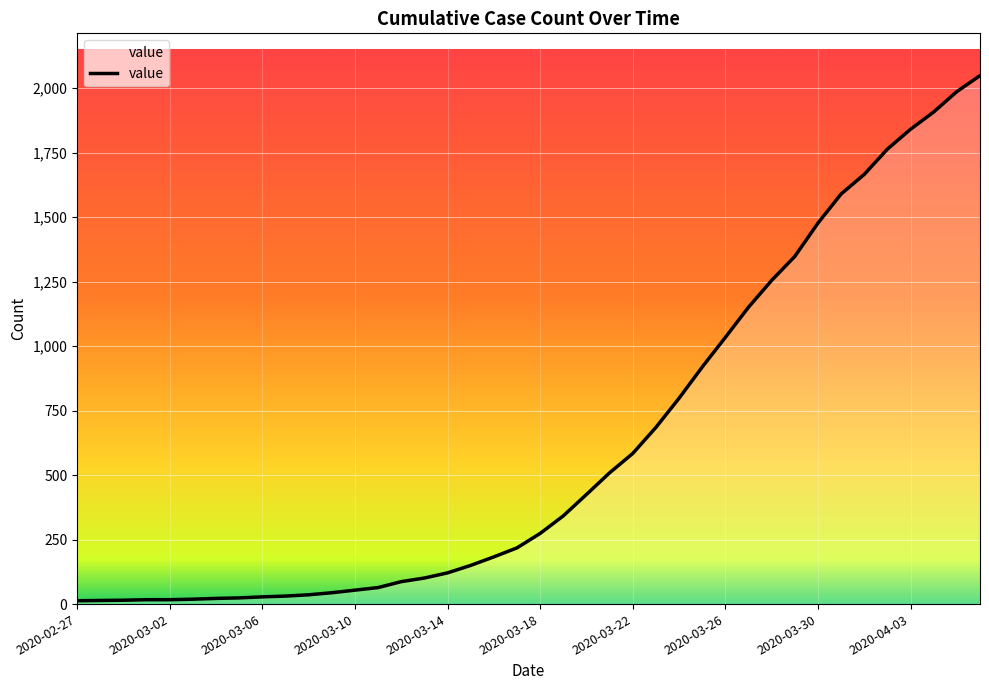

What is the maximum value shown in the chart?

2049